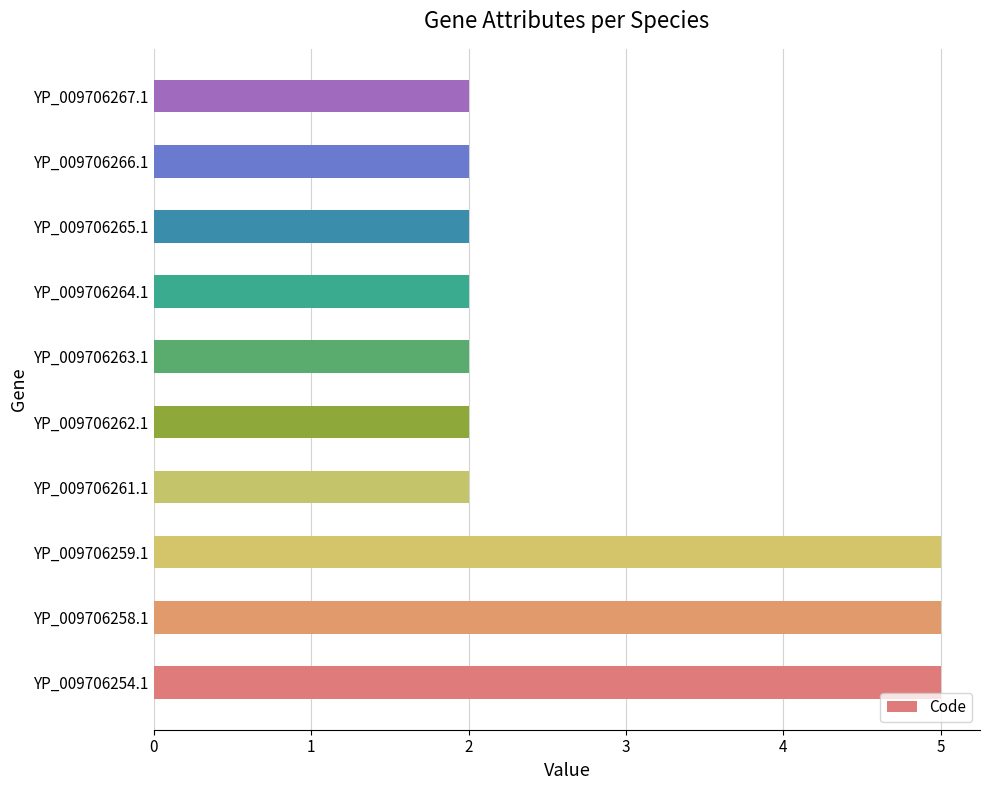

True or false: the data shows 8 at YP_009706254.1.

False